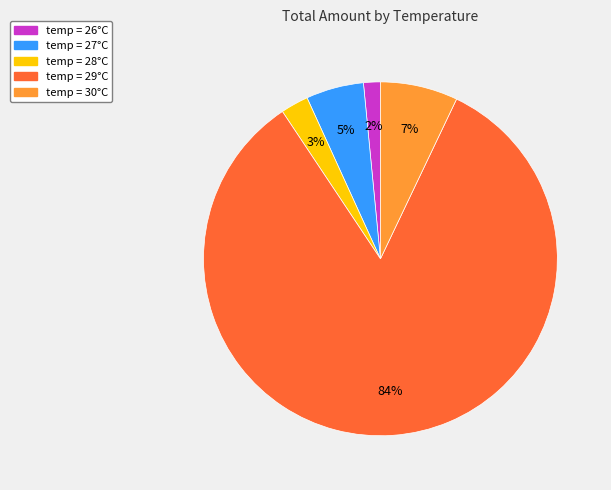

True or false: temp = 26°C accounts for 2% of the total.

True